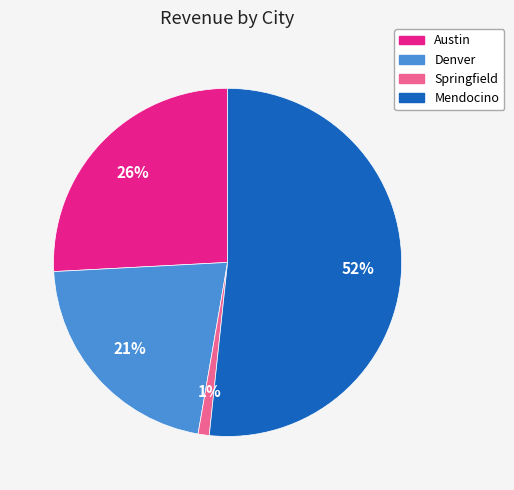

Is there a majority slice in this chart?

Yes